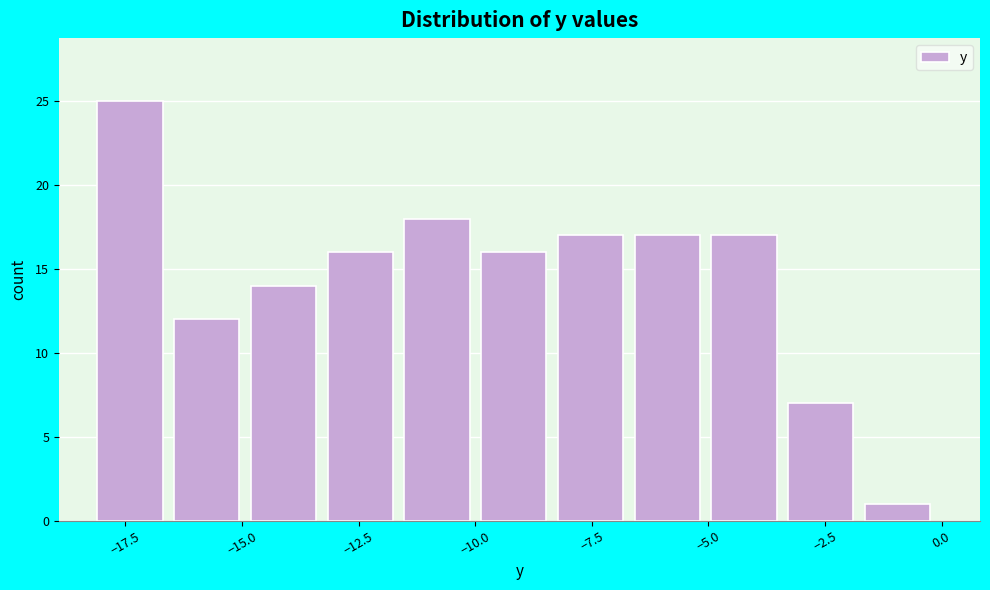

Read against the x-axis, roughly where is the centre of the tallest bar?

-17.5